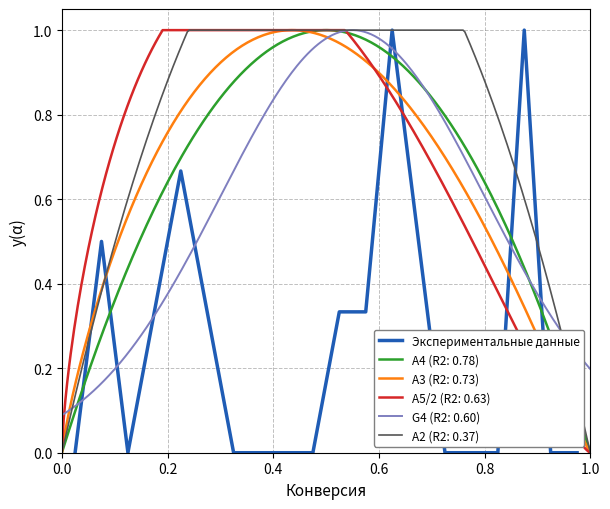

What is the highest value of the Экспериментальные данные series?

1.0